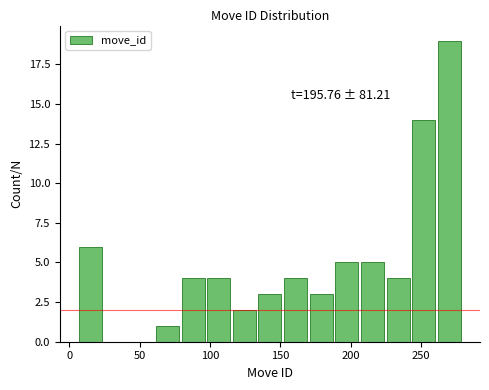

Around what value on the x-axis is the tallest bar? Give the approximate position of its centre, as read against the axis.

270